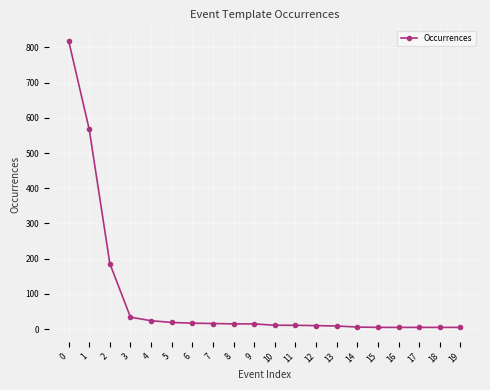

What is the greatest value displayed?

819